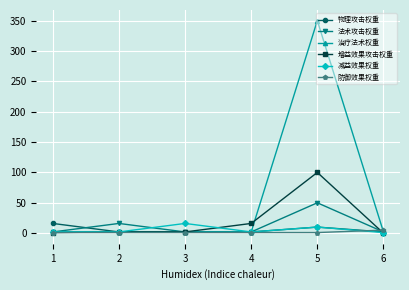

True or false: 增益效果攻击权重 has more than 2 interior local peaks.

False